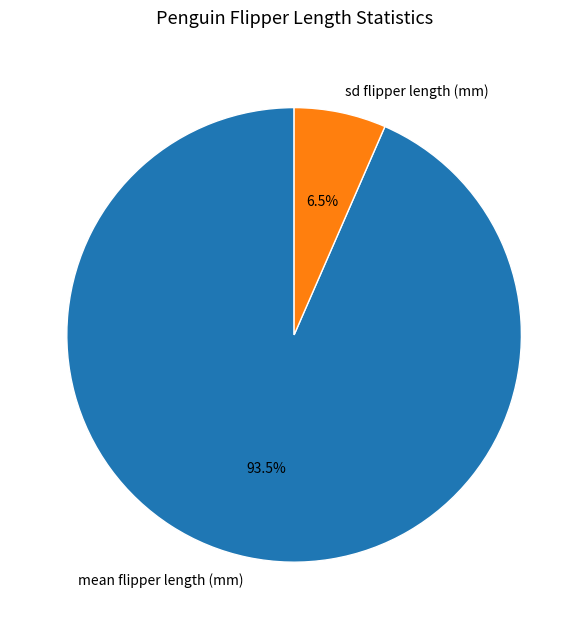

Does sd flipper length (mm) represent more than half of the total?

No